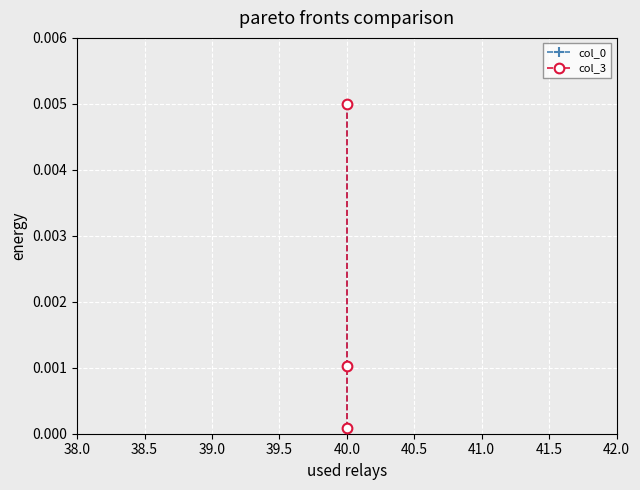

Rank the series at 40.0 from lowest to highest value.

col_0, col_3